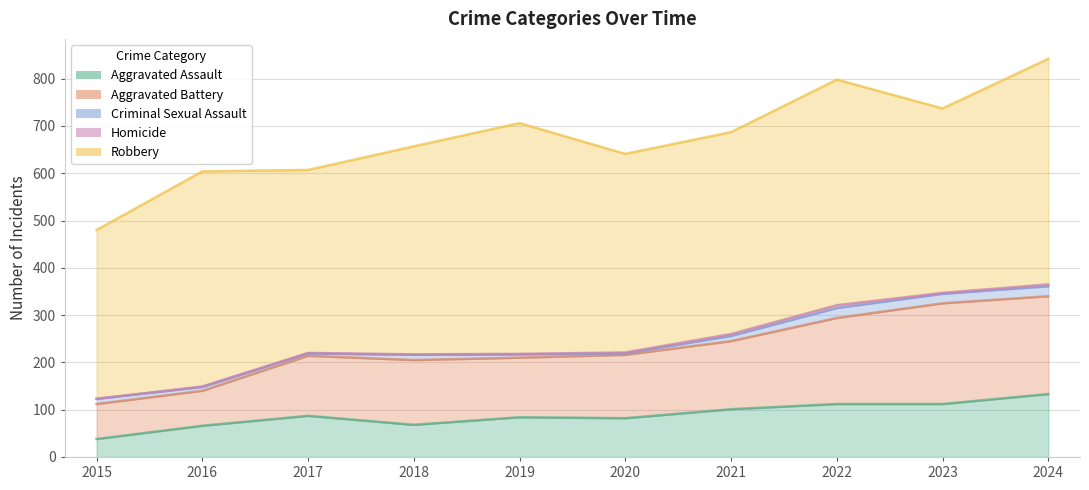

True or false: Homicide and Robbery cross at least once.

False